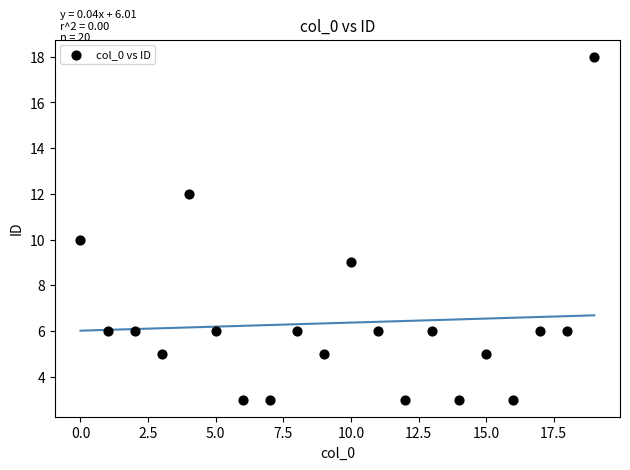

How many points are shown in the scatter plot?

20